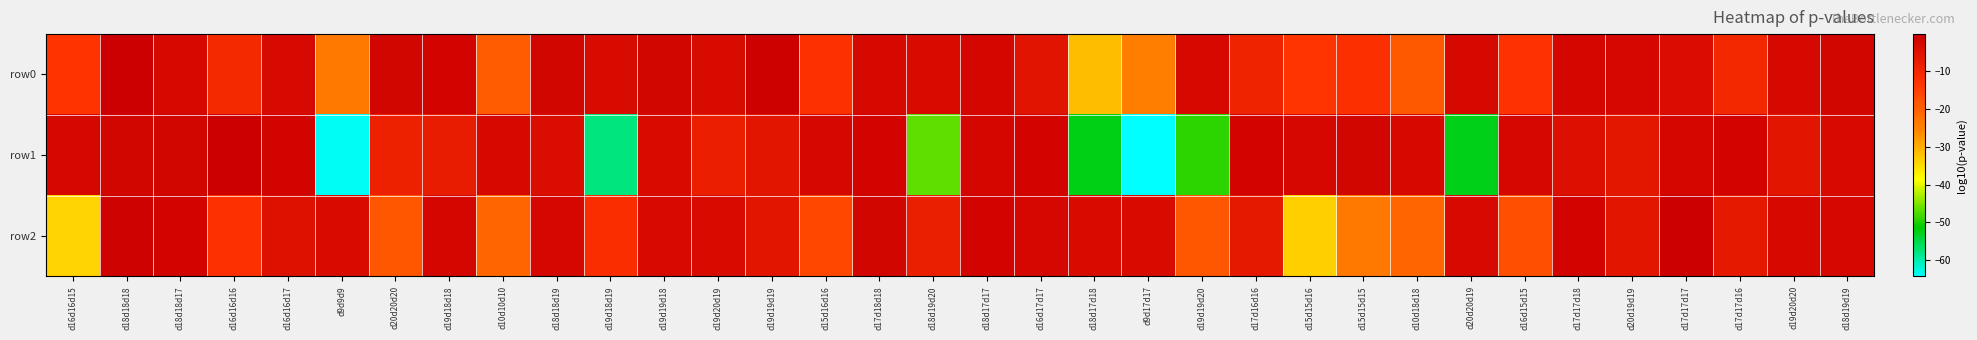

Reading left to right, extract all data points from this chart.

row0: d16d16d15=-13.1	d18d18d18=-0.2	d18d18d17=-2.5	d16d16d16=-10.6	d16d16d17=-2.8	d9d9d9=-23.6	d20d20d20=-1.9	d19d18d18=-1.6	d10d10d10=-19.1	d18d18d19=-1.7	d19d18d19=-3.0	d19d19d18=-1.7	d19d20d19=-2.9	d19d19d19=-0.6	d15d16d16=-12.2	d17d18d18=-2.4	d18d19d20=-3.0	d18d17d17=-1.9	d16d17d17=-5.3	d18d17d18=-31.5	d9d17d17=-24.4	d19d19d20=-2.5	d17d16d16=-9.1	d15d15d16=-13.4	d15d15d15=-12.1	d10d18d18=-18.8	d20d20d19=-2.5	d16d15d15=-12.8	d17d17d18=-2.0	d20d19d19=-2.2	d17d17d17=-3.5	d17d17d16=-10.1	d19d20d20=-2.5	d18d19d19=-1.7
row1: d16d16d15=-2.3	d18d18d18=-1.8	d18d18d17=-1.9	d16d16d16=-0.1	d16d16d17=-1.5	d9d9d9=-63.8	d20d20d20=-8.5	d19d18d18=-7.2	d10d10d10=-2.6	d18d18d19=-3.6	d19d18d19=-57.6	d19d19d18=-2.9	d19d20d19=-8.0	d19d19d19=-5.5	d15d16d16=-2.3	d17d18d18=-1.6	d18d19d20=-46.5	d18d17d17=-2.0	d16d17d17=-1.5	d18d17d18=-52.5	d9d17d17=-64.3	d19d19d20=-49.2	d17d16d16=-1.4	d15d15d16=-2.3	d15d15d15=-1.9	d10d18d18=-2.6	d20d20d19=-52.8	d16d15d15=-2.3	d17d17d18=-4.2	d20d19d19=-6.0	d17d17d17=-2.0	d17d17d16=-1.5	d19d20d20=-5.6	d18d19d19=-2.8
row2: d16d16d15=-34.2	d18d18d18=-0.7	d18d18d17=-1.6	d16d16d16=-12.2	d16d16d17=-4.6	d9d9d9=-2.9	d20d20d20=-18.4	d19d18d18=-2.0	d10d10d10=-20.9	d18d18d19=-2.2	d19d18d19=-11.5	d19d19d18=-2.8	d19d20d19=-3.0	d19d19d19=-5.8	d15d16d16=-16.1	d17d18d18=-1.6	d18d19d20=-7.9	d18d17d17=-1.6	d16d17d17=-2.4	d18d17d18=-2.9	d9d17d17=-2.9	d19d19d20=-18.2	d17d16d16=-6.4	d15d15d16=-33.6	d15d15d15=-23.6	d10d18d18=-20.8	d20d20d19=-2.8	d16d15d15=-17.2	d17d17d18=-1.5	d20d19d19=-5.7	d17d17d17=-0.2	d17d17d16=-6.6	d19d20d20=-2.6	d18d19d19=-2.2